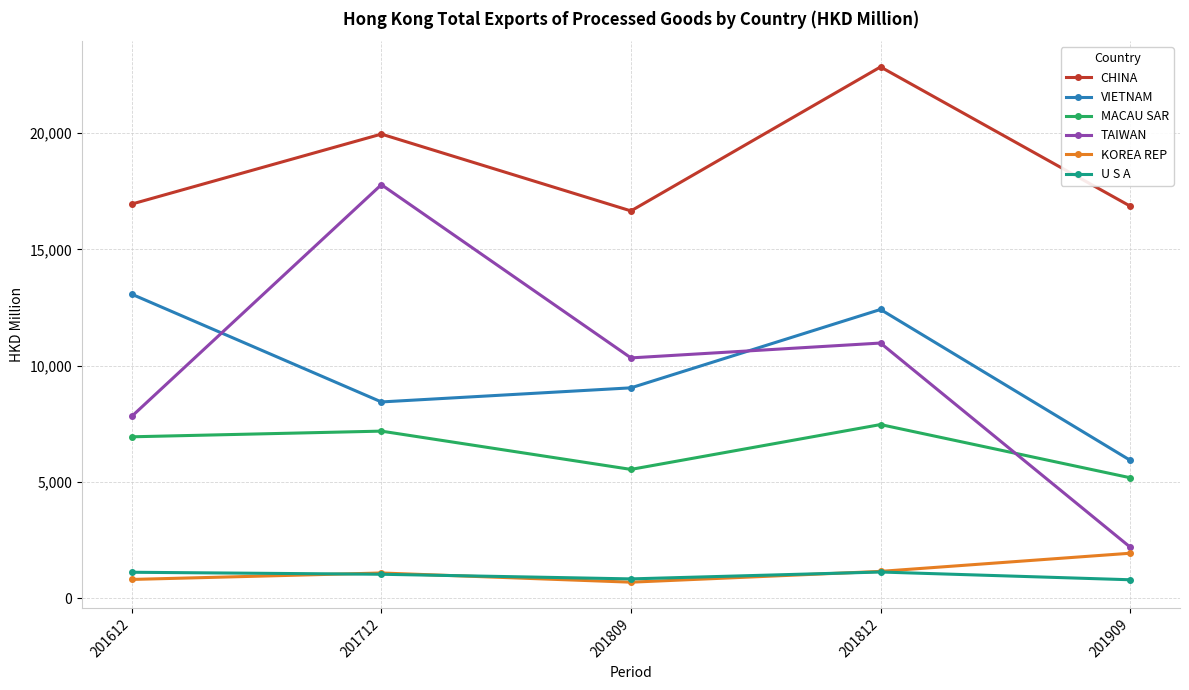

How many lines are shown in the chart?

6